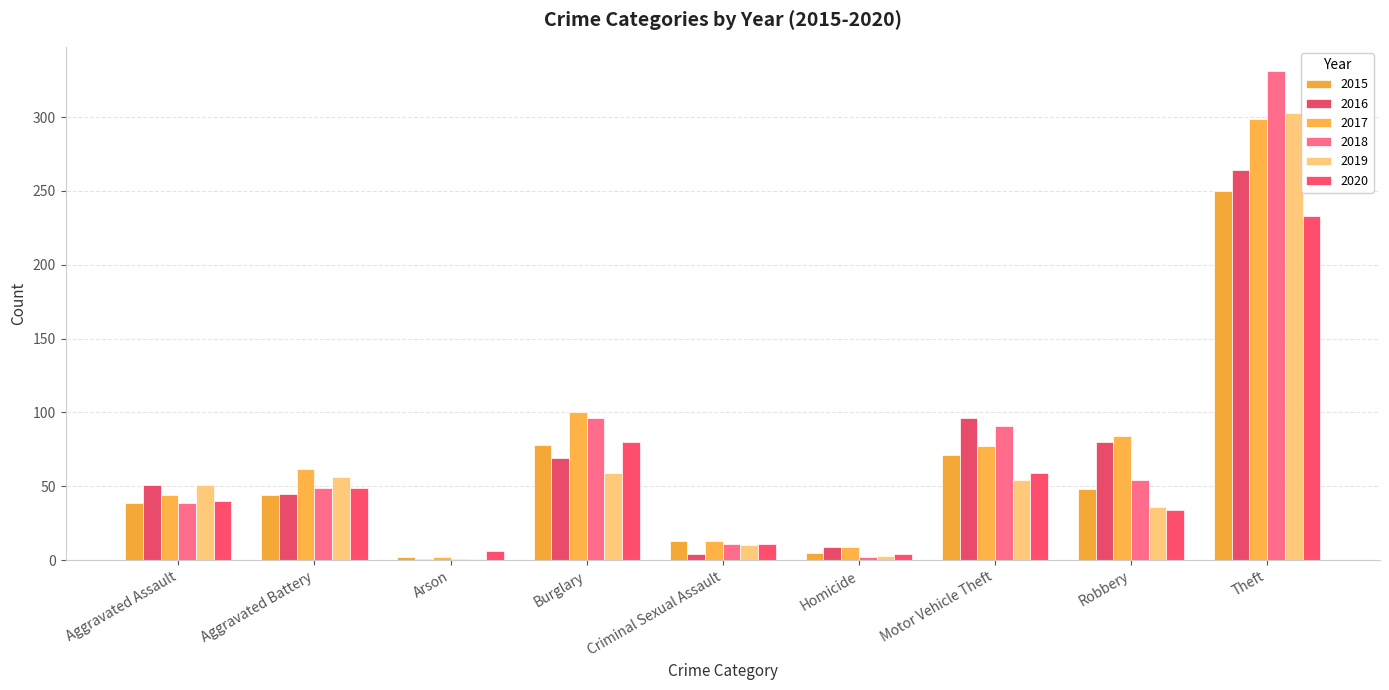

What is the maximum value for 2019?

303